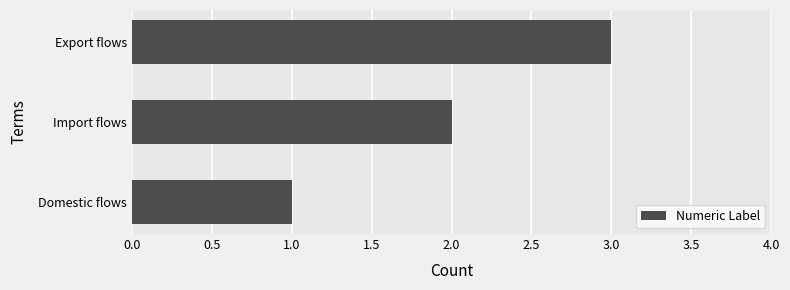

Read the value at Export flows.

3